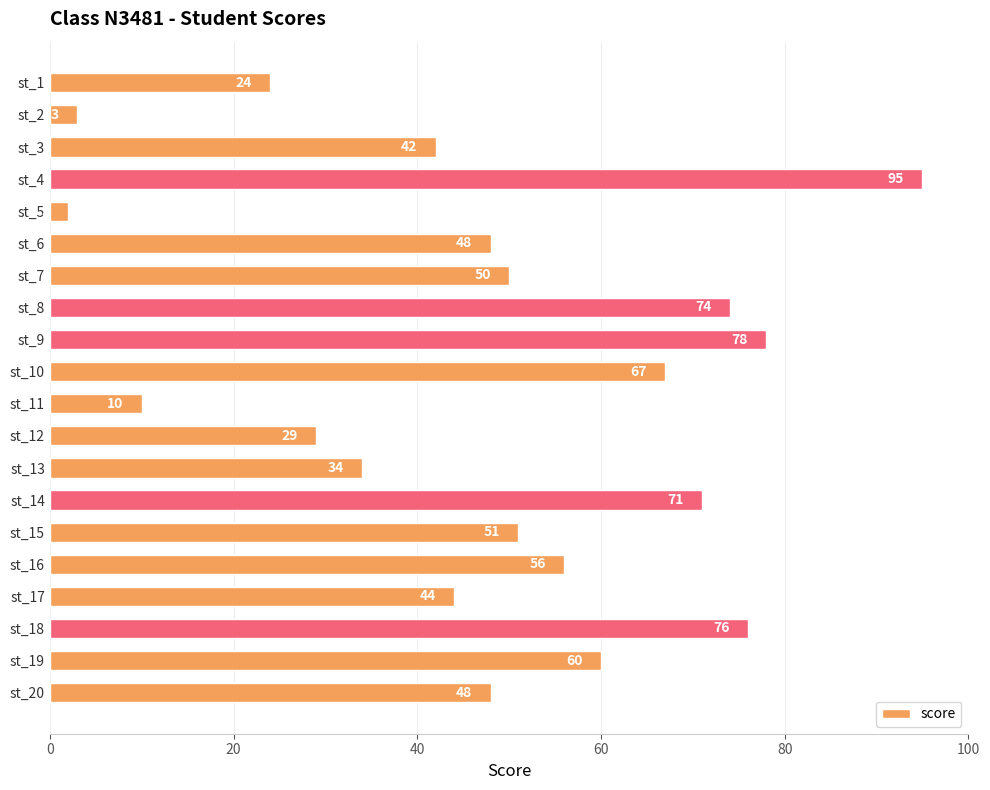

What is the sum of all values?

962